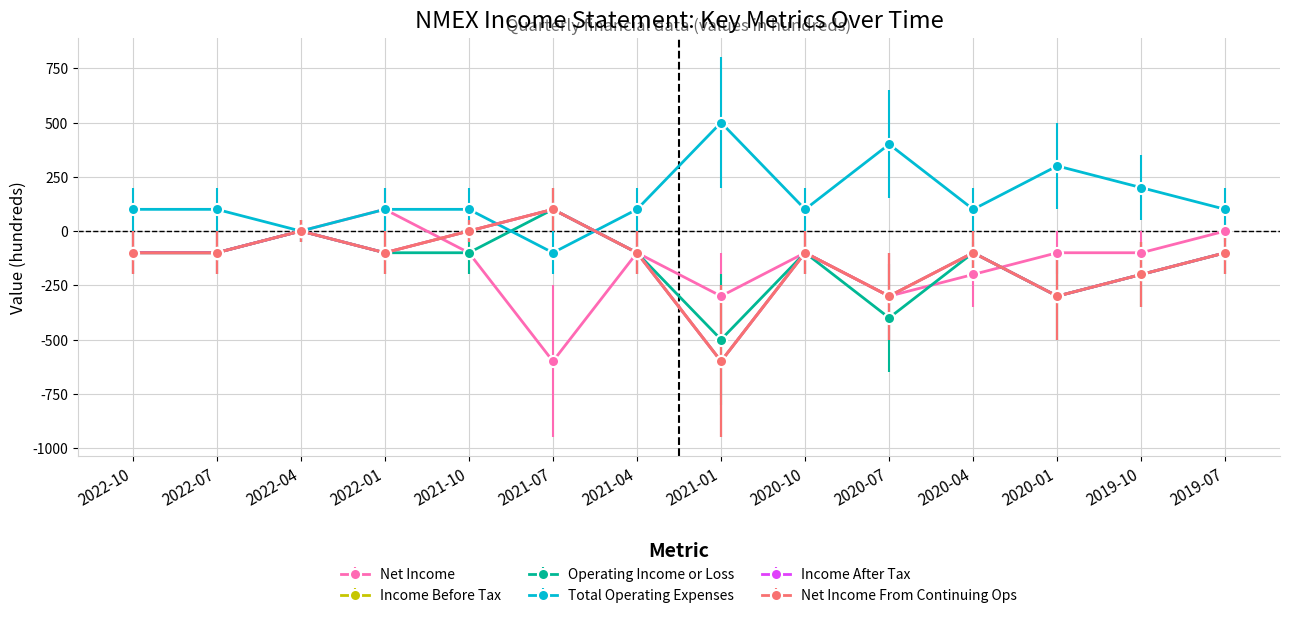

At which category is the sum across all series the highest?

2022-04